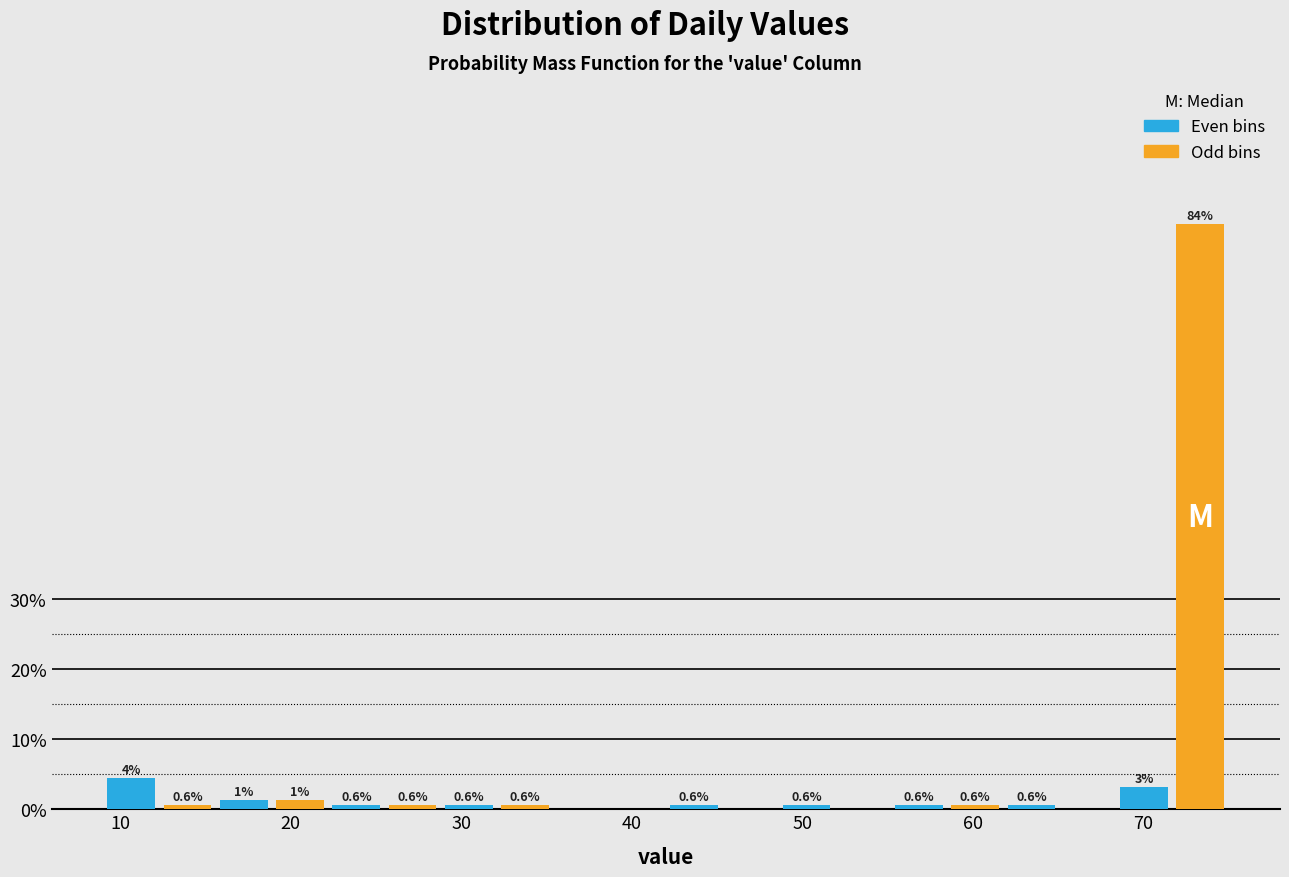

Read against the x-axis, roughly where is the centre of the tallest bar?

73